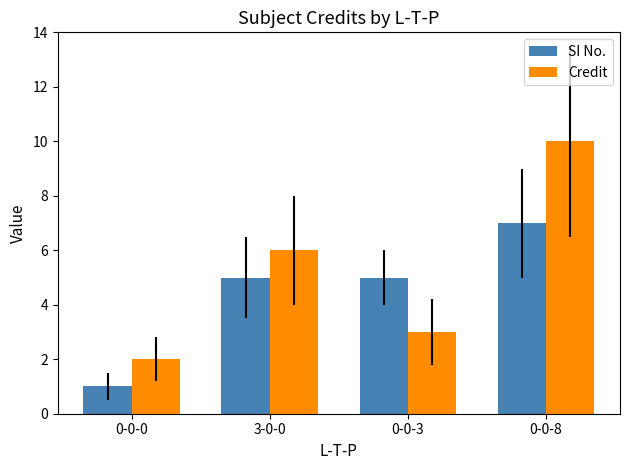

What are all the series names shown in the legend?

SI No., Credit